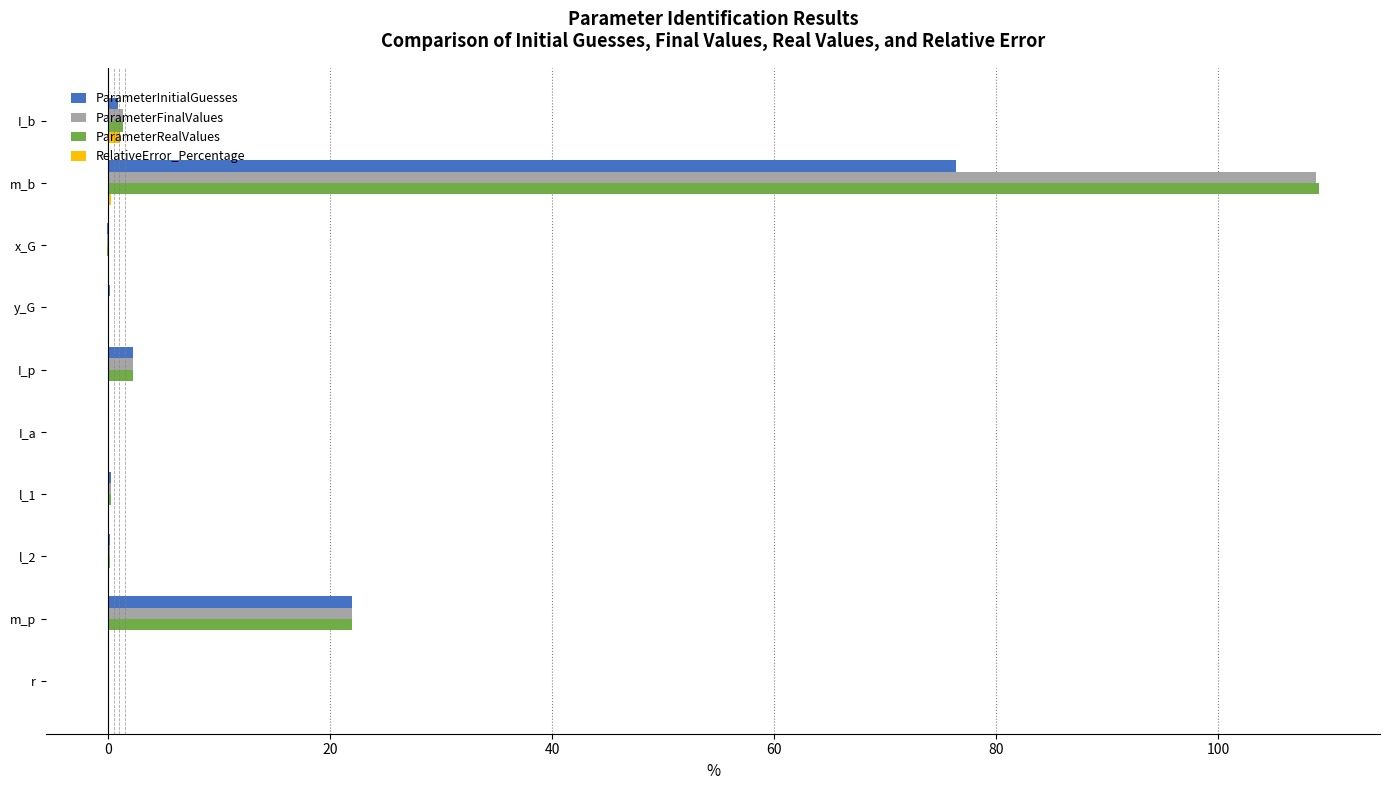

At which label does ParameterInitialGuesses reach its peak?

m_b